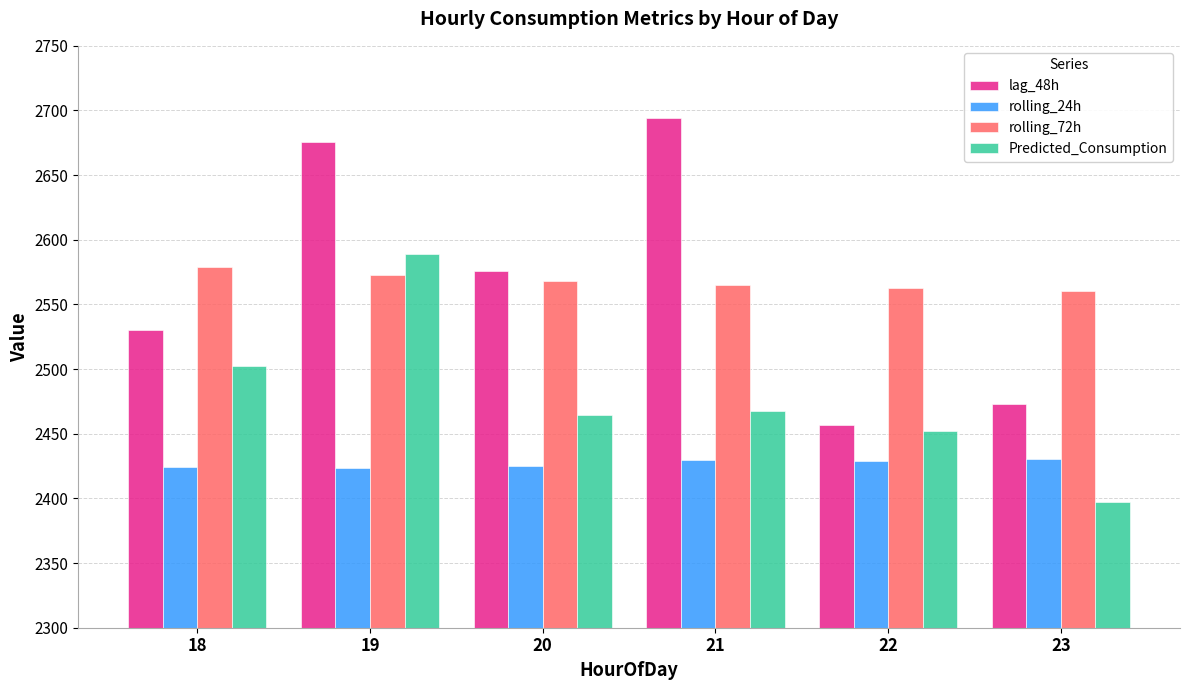

What is the minimum value for Predicted_Consumption?

2396.9